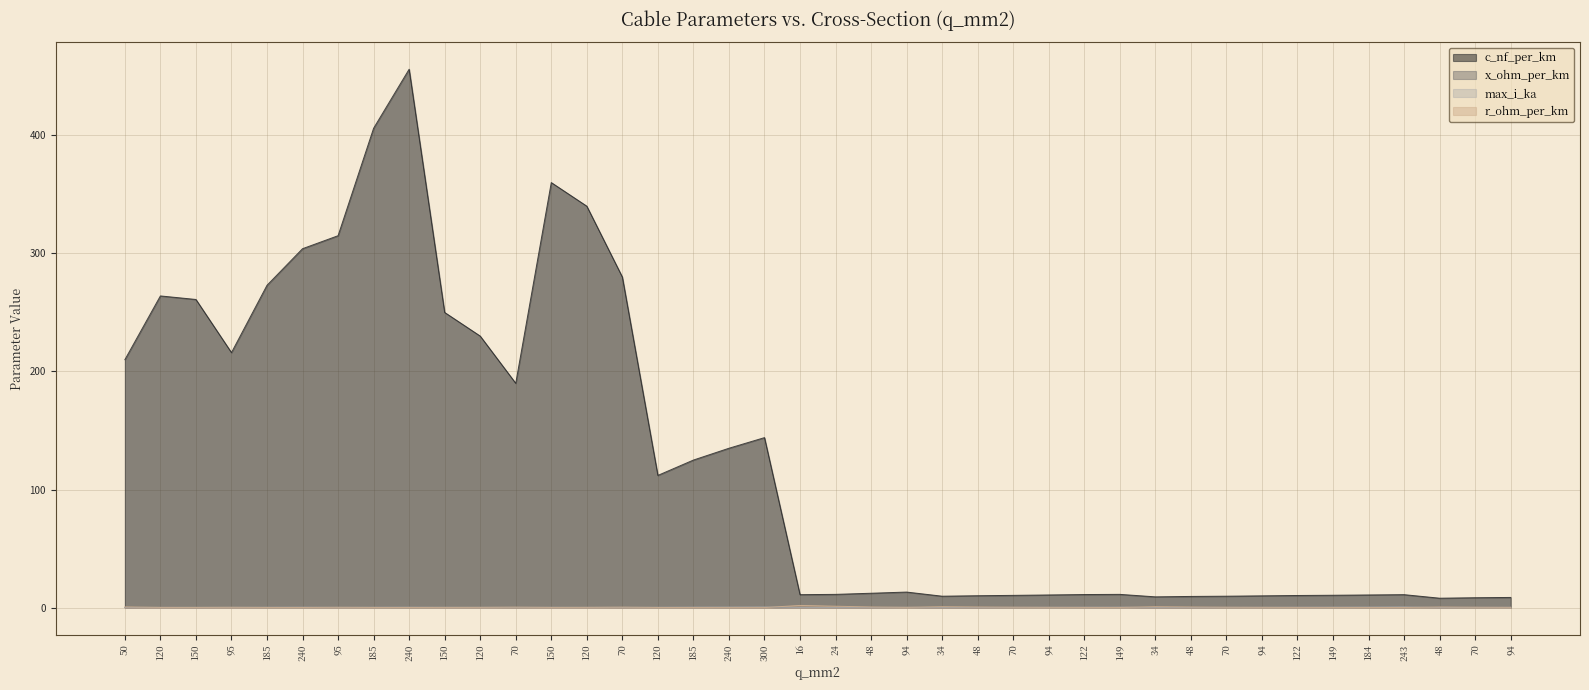

How many values in the c_nf_per_km series are below 13?

20